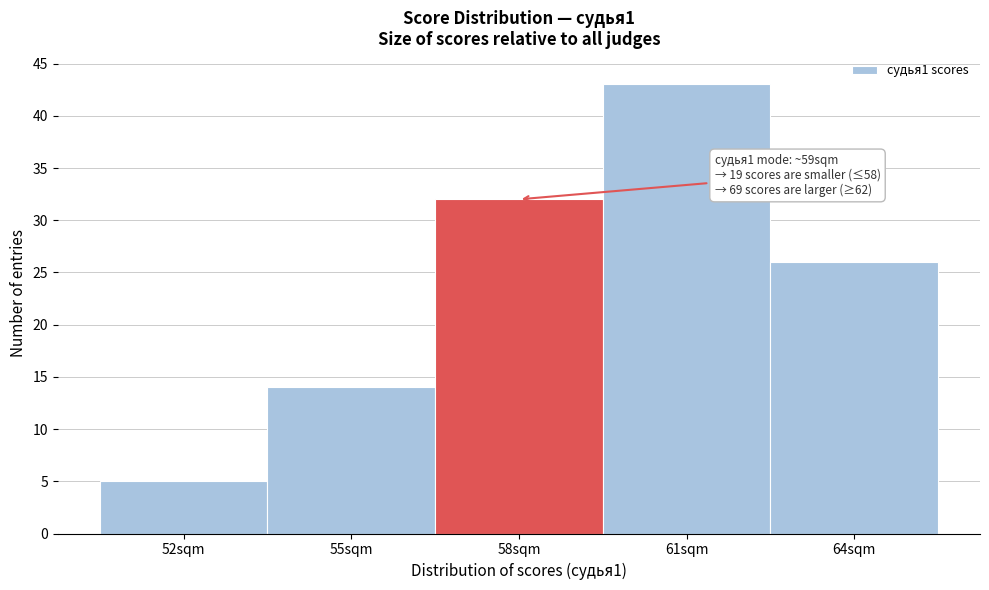

Reading left to right, transcribe all the data shown in this chart.

52sqm=5	55sqm=14	58sqm=32	61sqm=43	64sqm=26